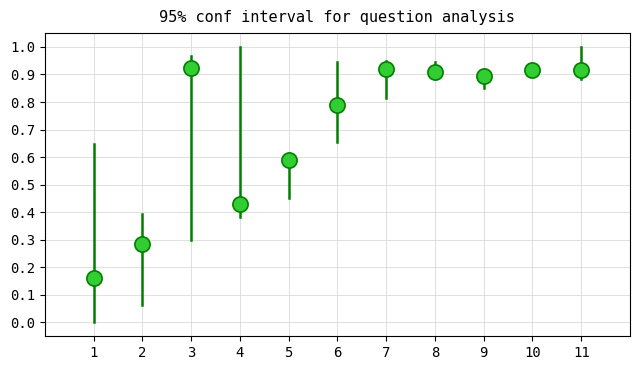

What is the average X value?

6.0